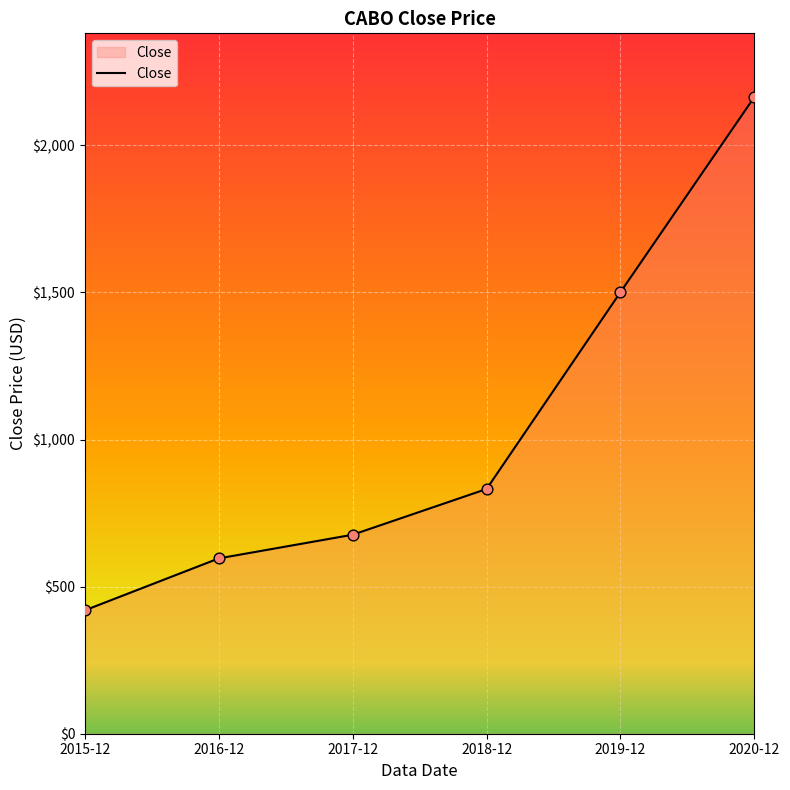

What is the change in value from 2015-12 to 2020-12?

+1744.6